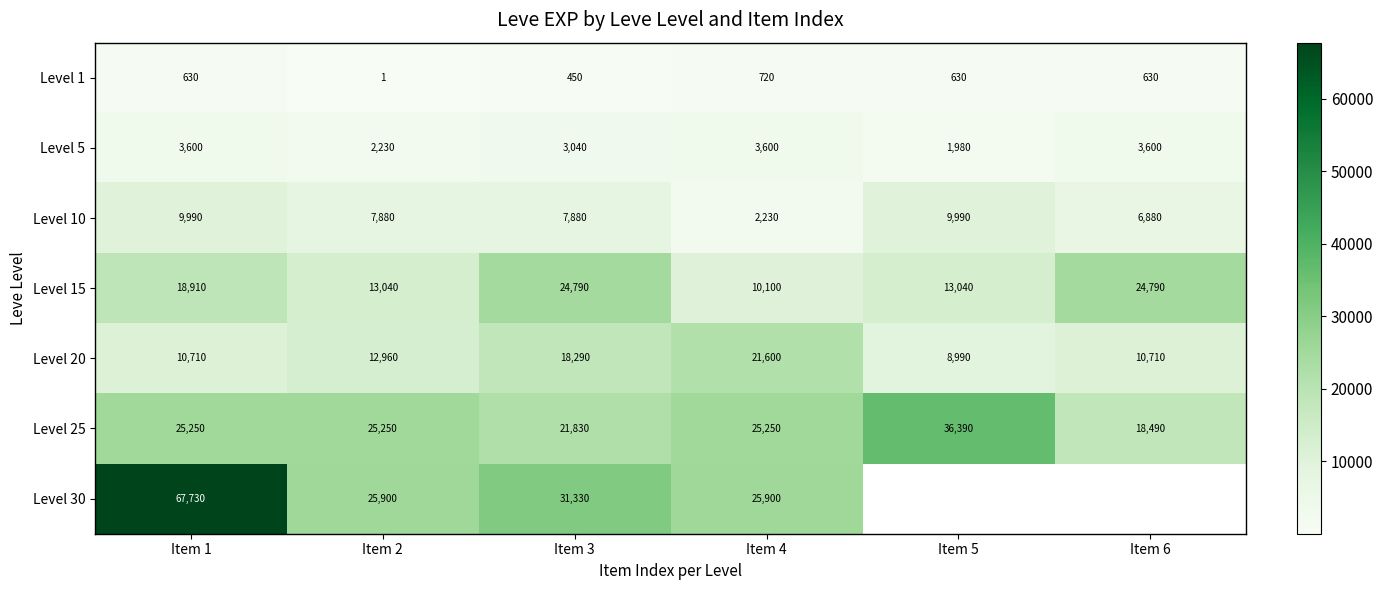

True or false: Level 5 has a value of 5140.0 at Item 4.

False